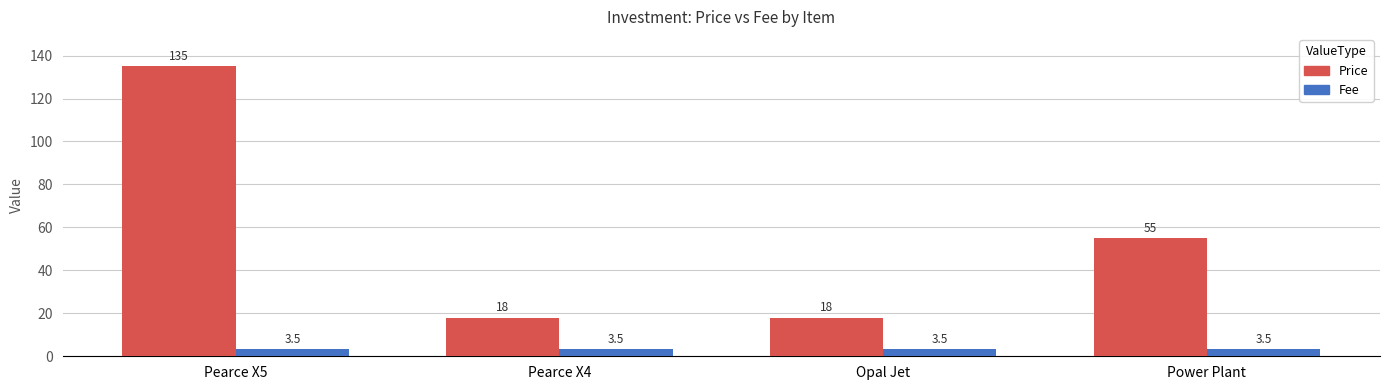

How many Price values are between 18 and 135?

4